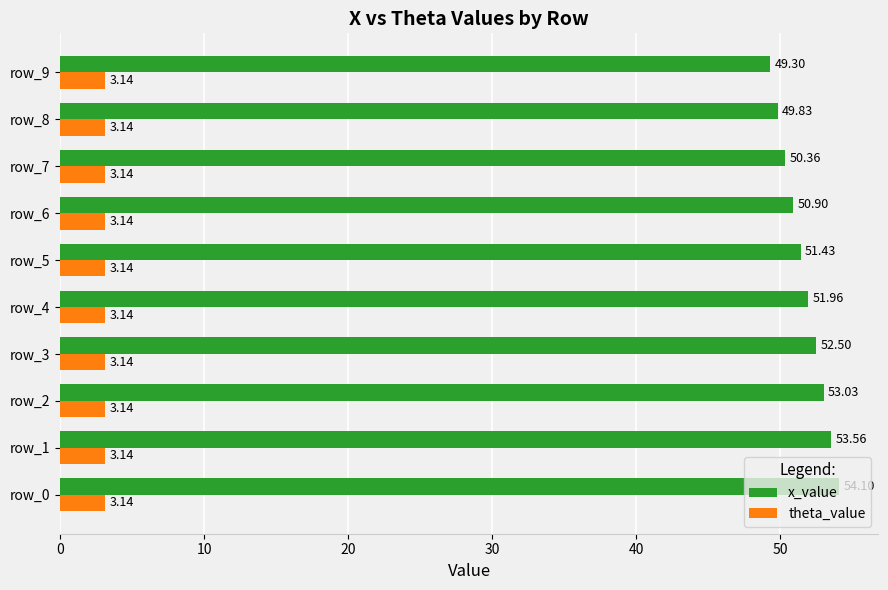

Between row_0 and row_9, which series saw the biggest shift?

x_value